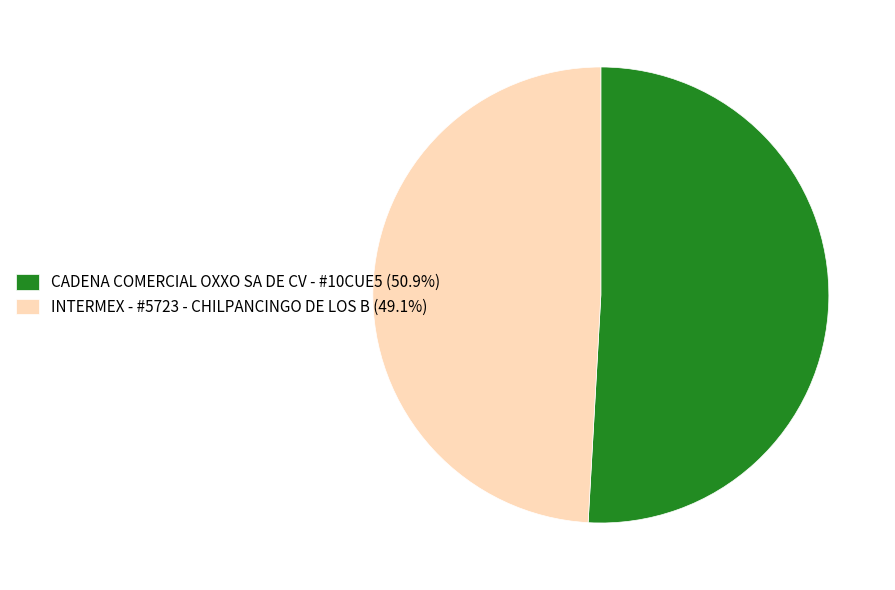

Do INTERMEX - #5723 - CHILPANCINGO DE LOS B and CADENA COMERCIAL OXXO SA DE CV - #10CUE5 together represent more than half of the pie?

Yes